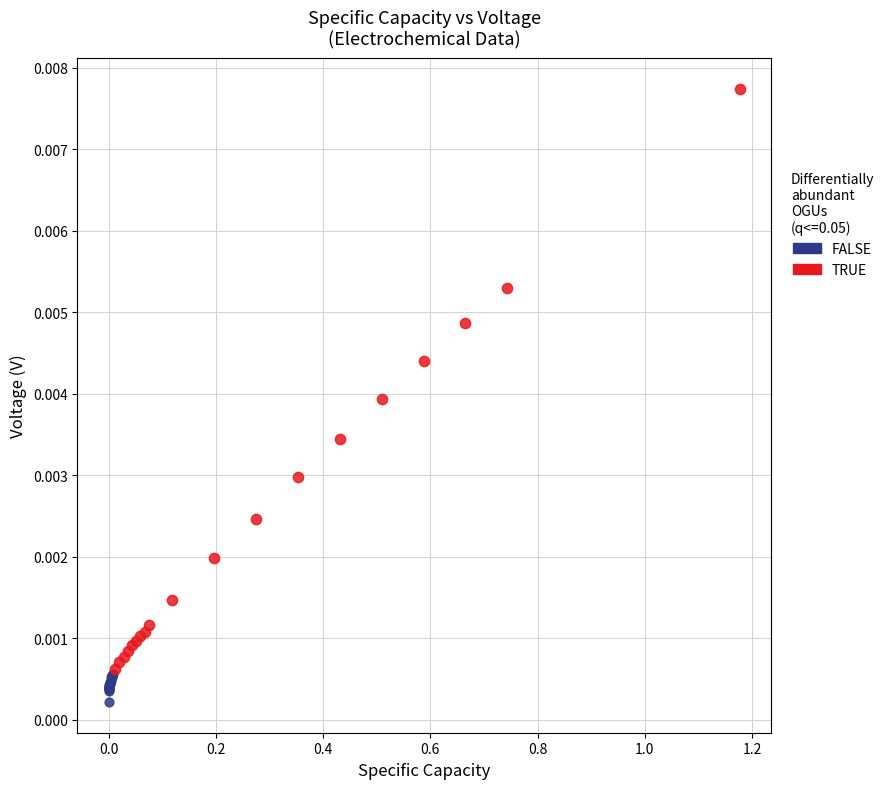

Which series has the widest spread of Y values?

TRUE